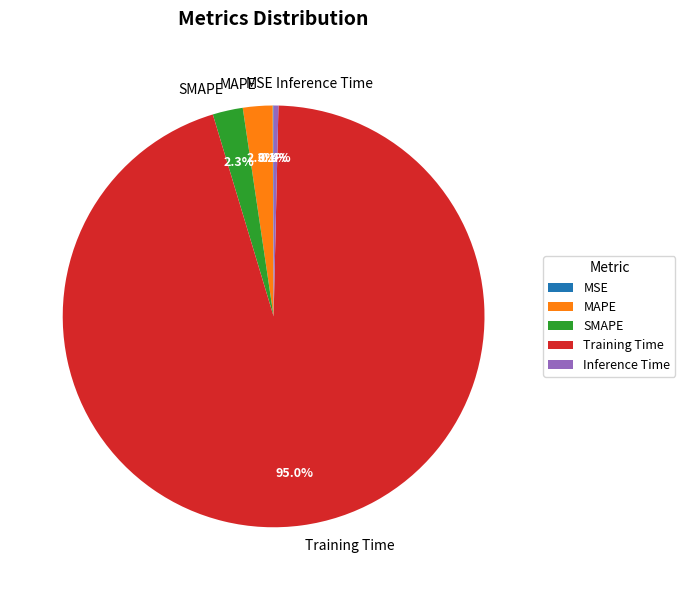

What is the largest slice in the pie chart?

Training Time